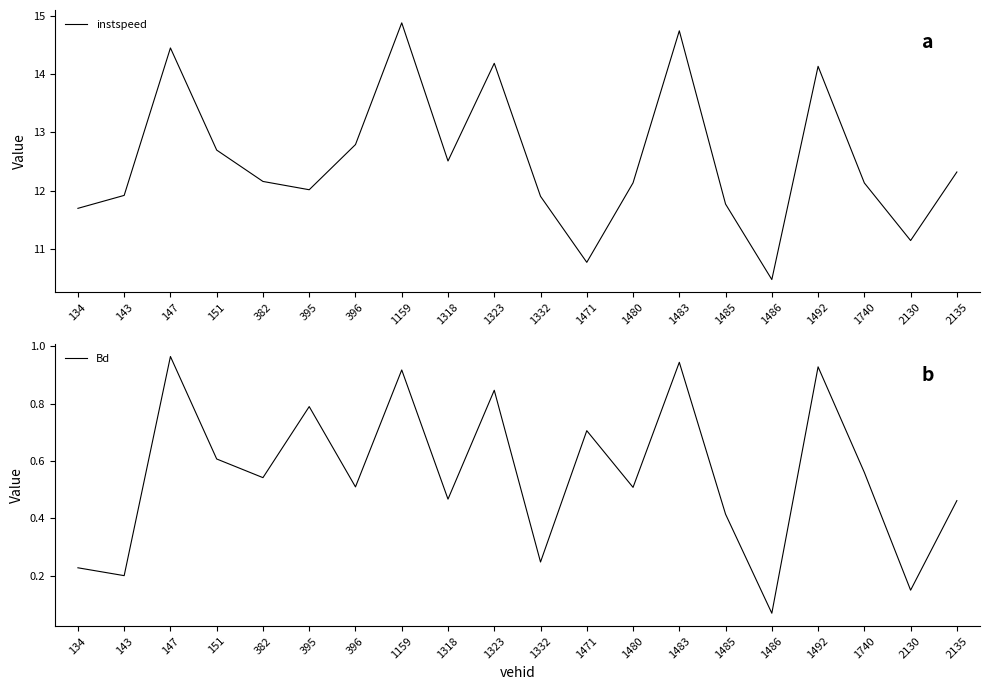

At which category does instspeed reach its first local peak?

147